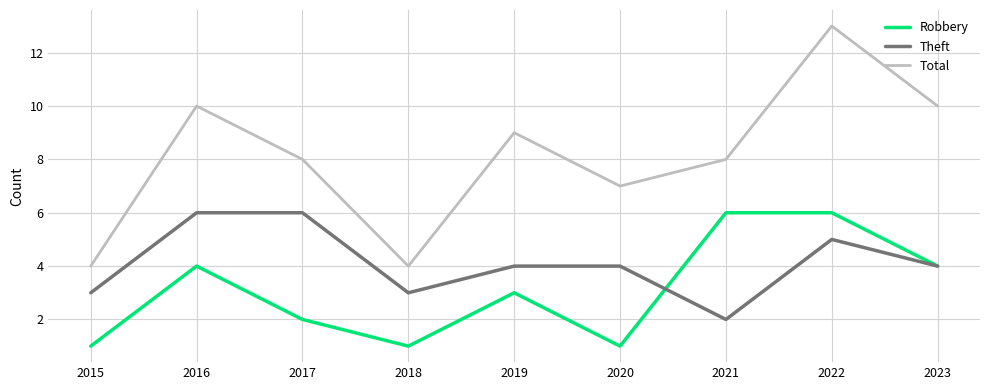

What is the average value of the Theft series?

4